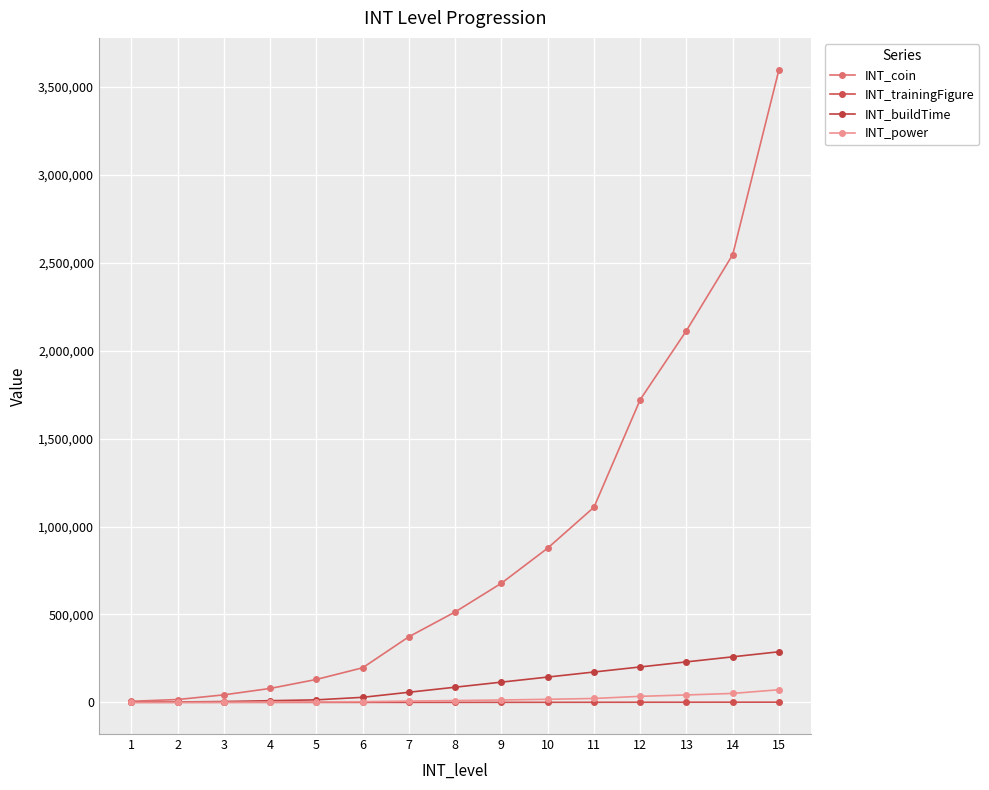

How many distinct data groups are displayed?

4